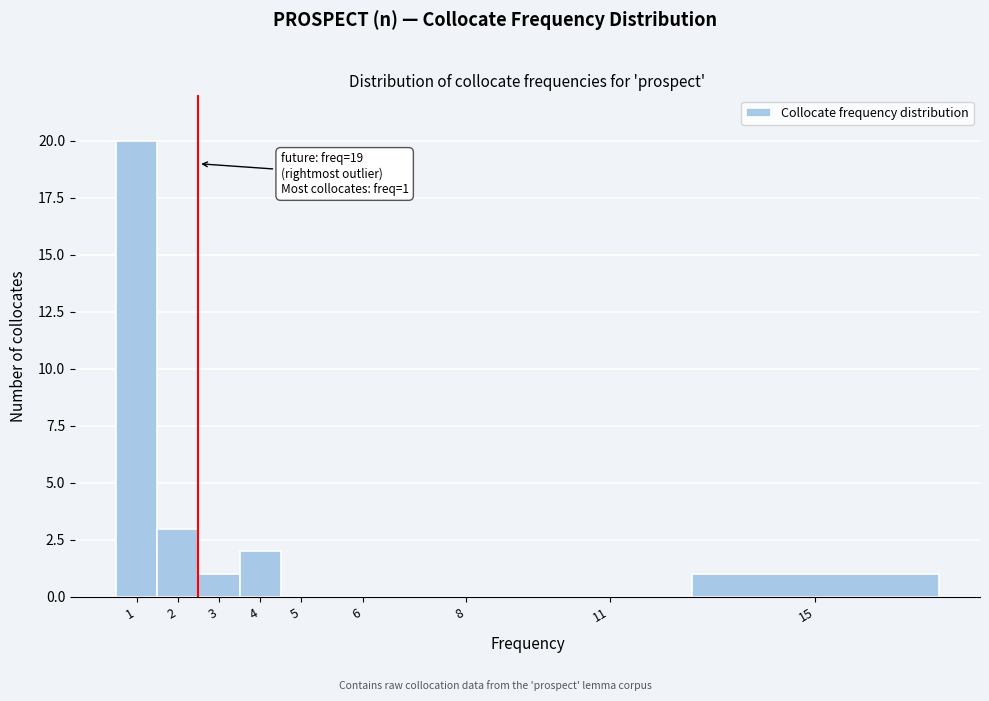

Reading left to right, what are all the values shown in this chart?

1=20	2=3	3=1	4=2	5=0	6=0	8=0	11=0	15=1